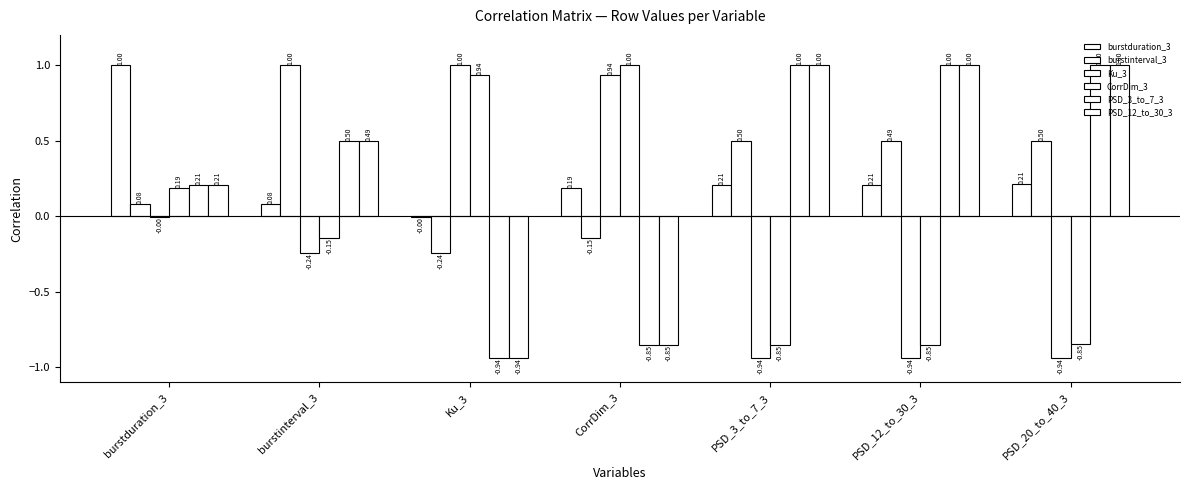

Is it true that CorrDim_3 equals -0.5 at PSD_20_to_40_3?

False